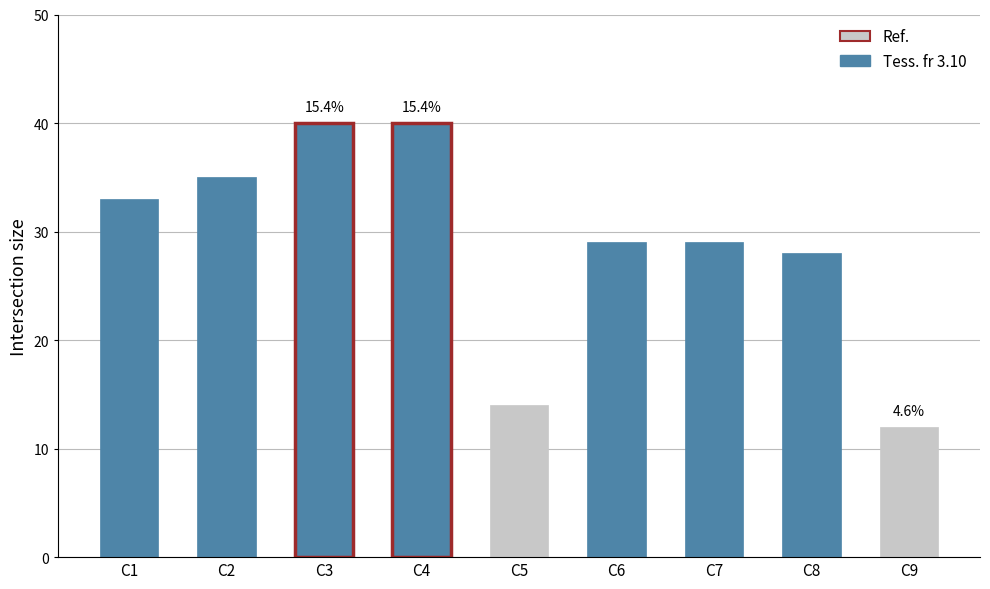

Is it true that the value at C1 is 33?

True